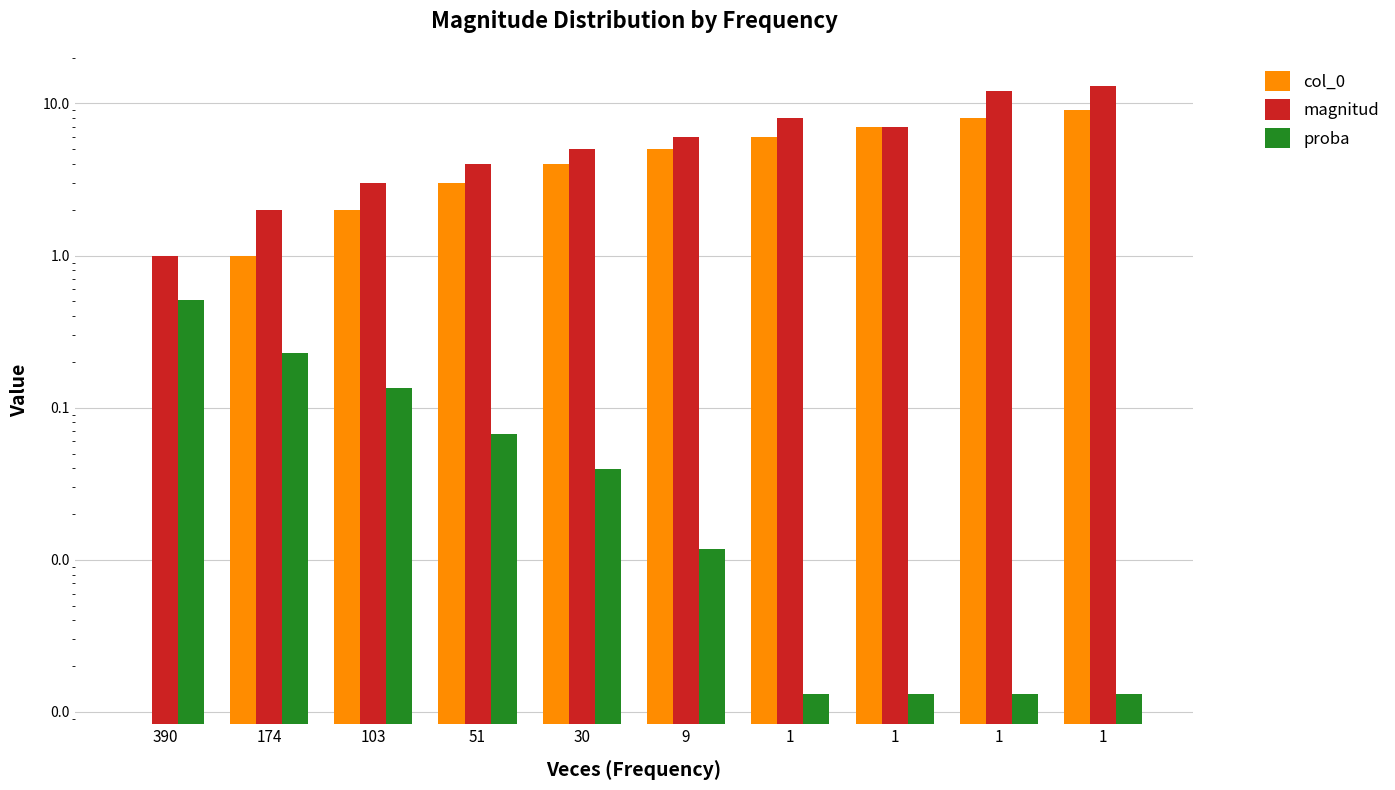

At which category is the sum across all series the highest?

1